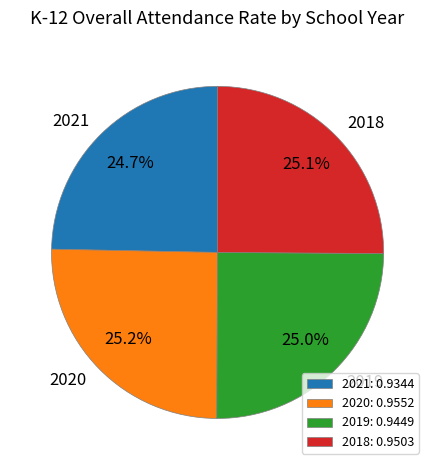

To the nearest percent, what is the combined percentage of 2021 and 2020?

50%